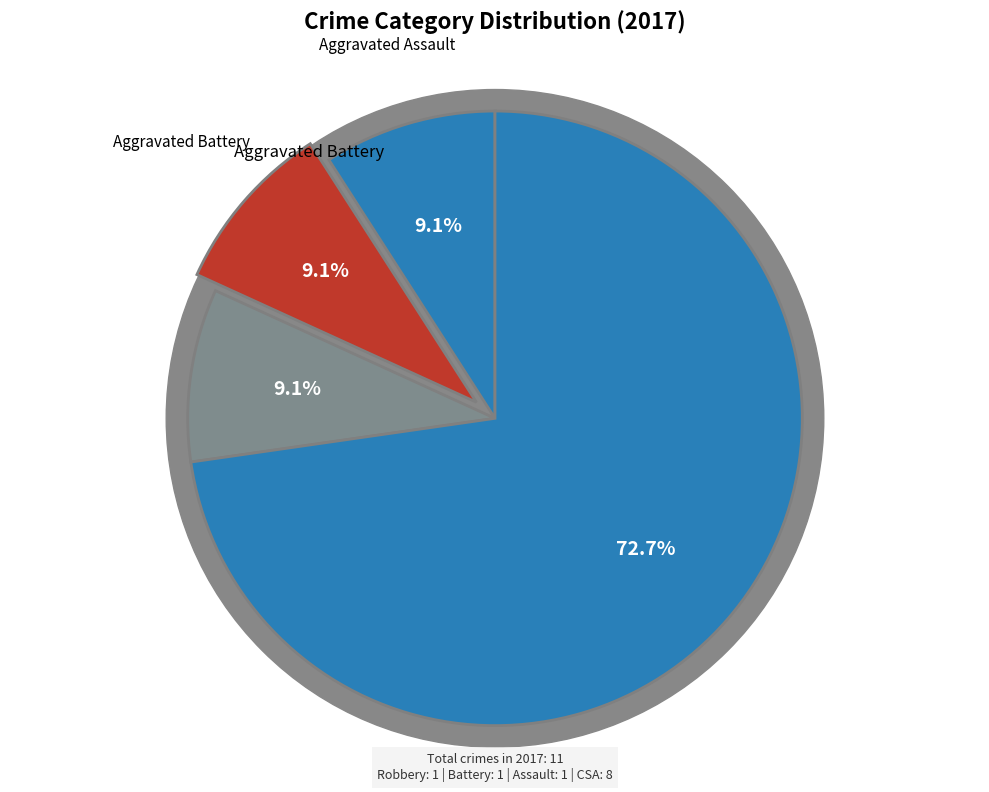

Count the number of slices in the pie.

5